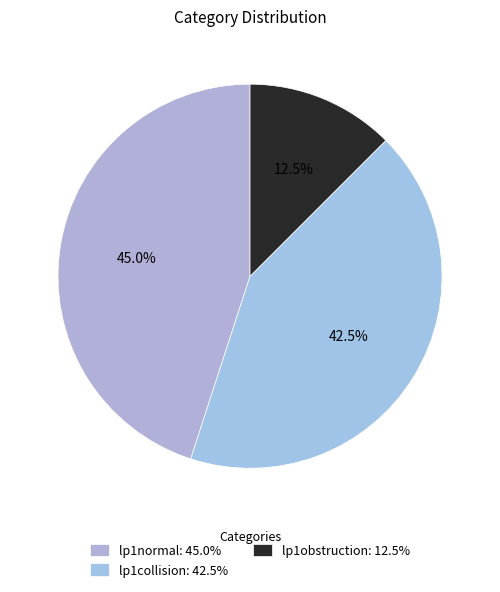

Count the number of slices in the pie.

3